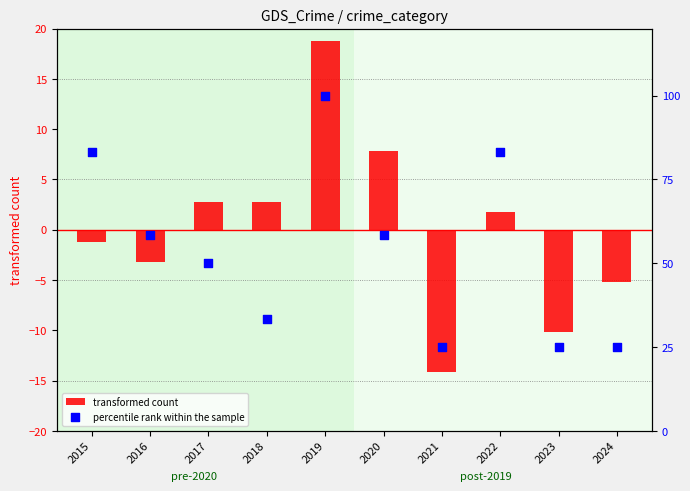

Which series reaches the maximum Y coordinate?

percentile rank within the sample